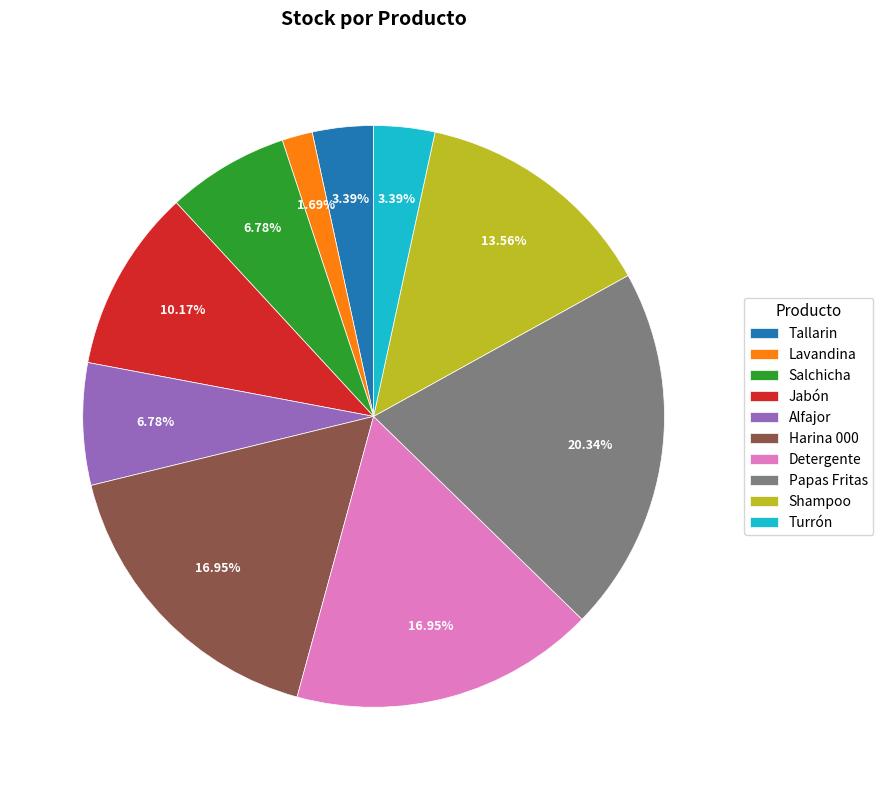

What is the largest slice in the pie chart?

Papas Fritas